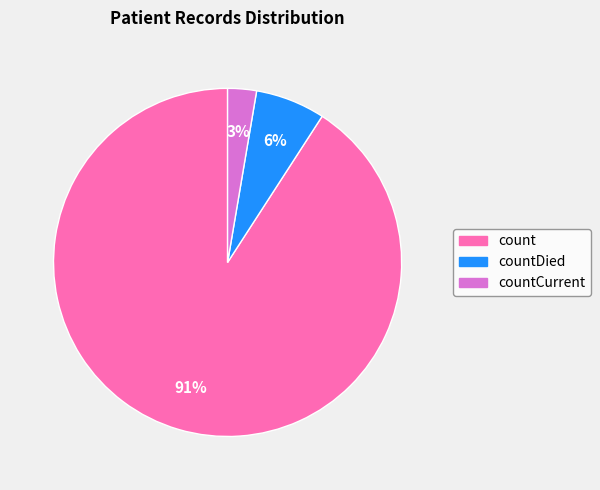

To the nearest percent, what is the difference between the largest and smallest slice percentages?

88%